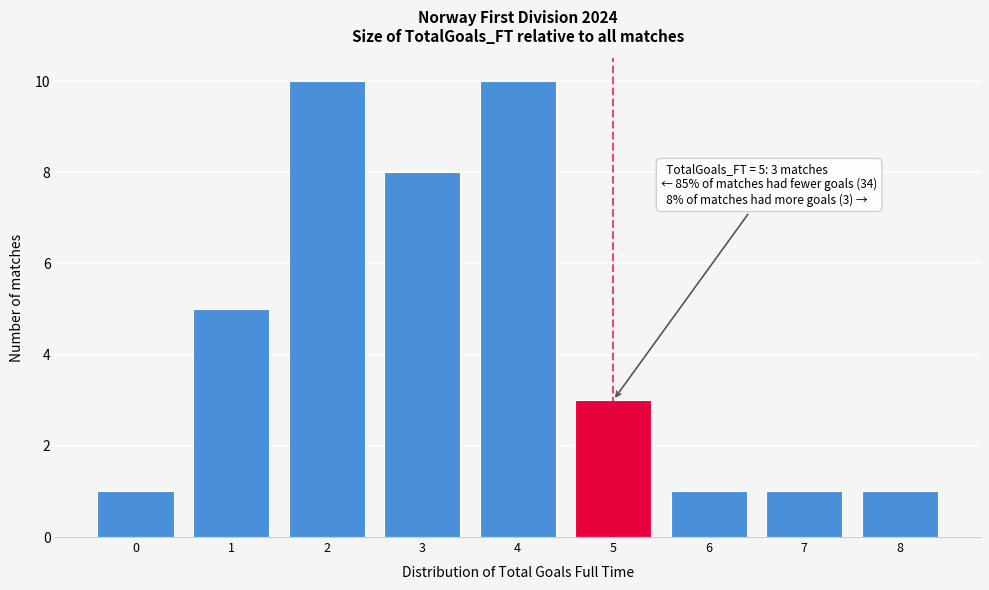

Reading right to left, what are all the values shown in this chart?

1	1	1	3	10	8	10	5	1